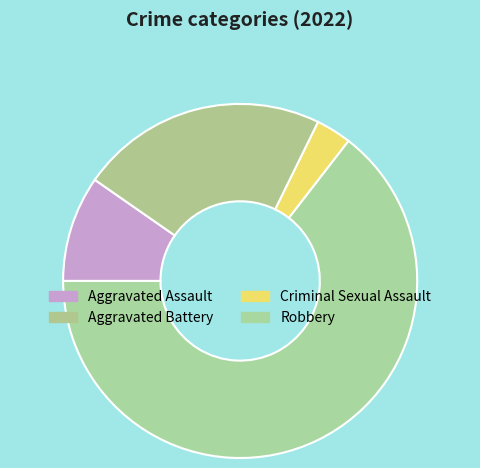

Combined, do Criminal Sexual Assault and Robbery account for over 50%?

Yes